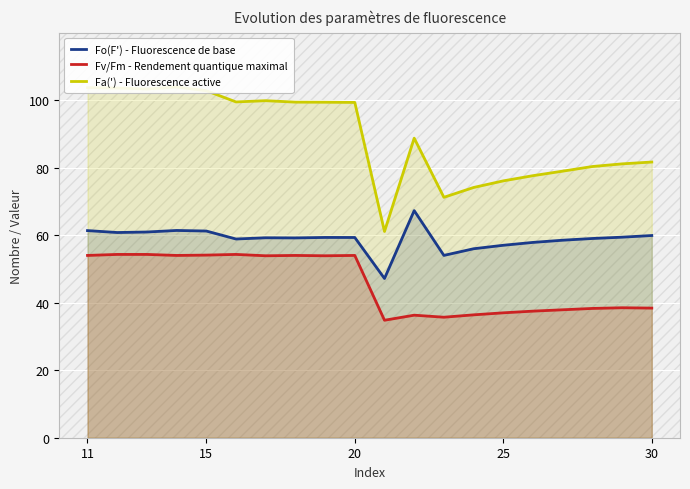

Is it true that Fv/Fm - Rendement quantique maximal equals 54.0 at 20?

True